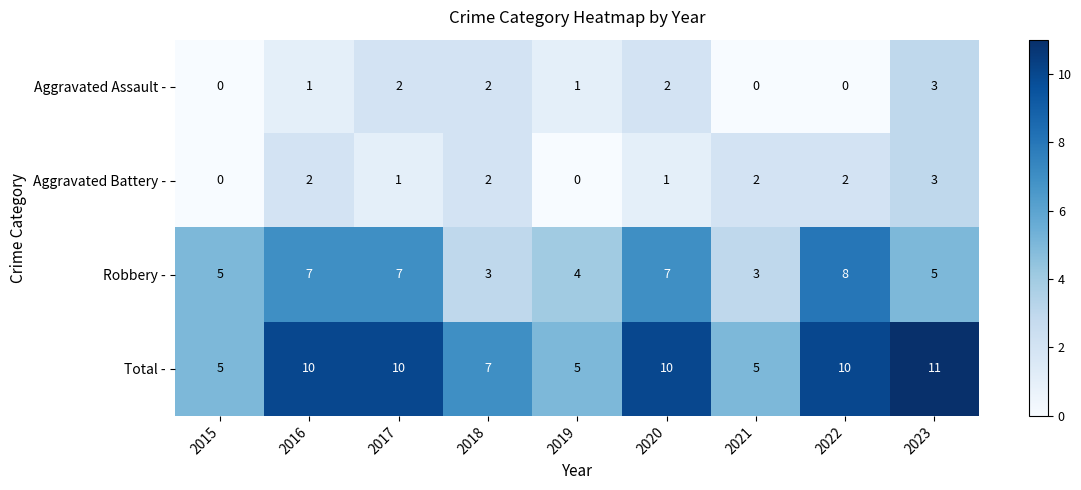

Which series has the largest range (max minus min)?

Total -